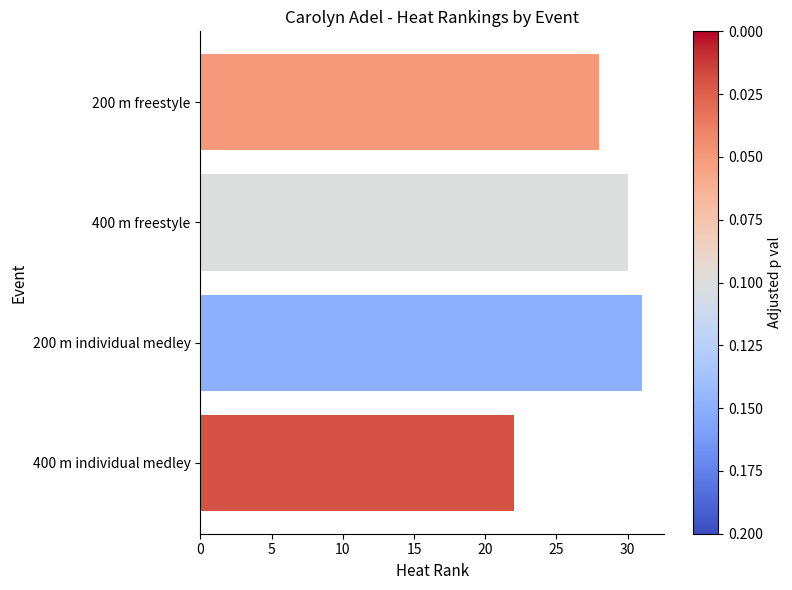

How many data points are less than 30?

2